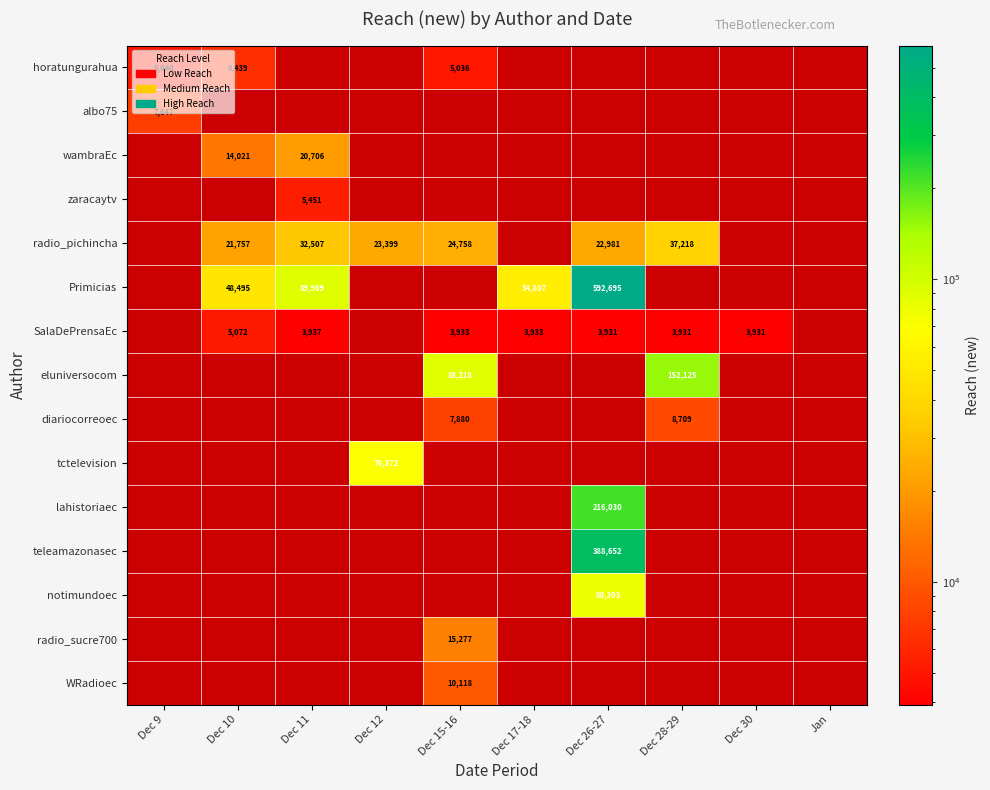

At how many categories does at least one series exceed 583946?

1